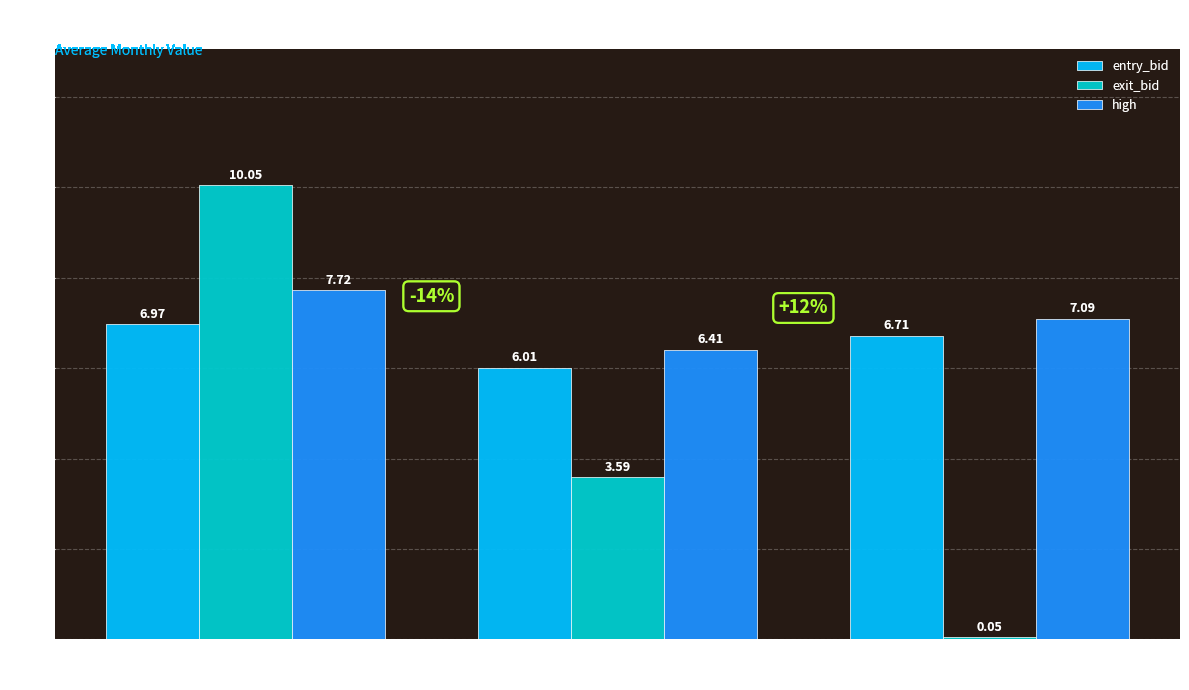

How many groups of bars are there?

3